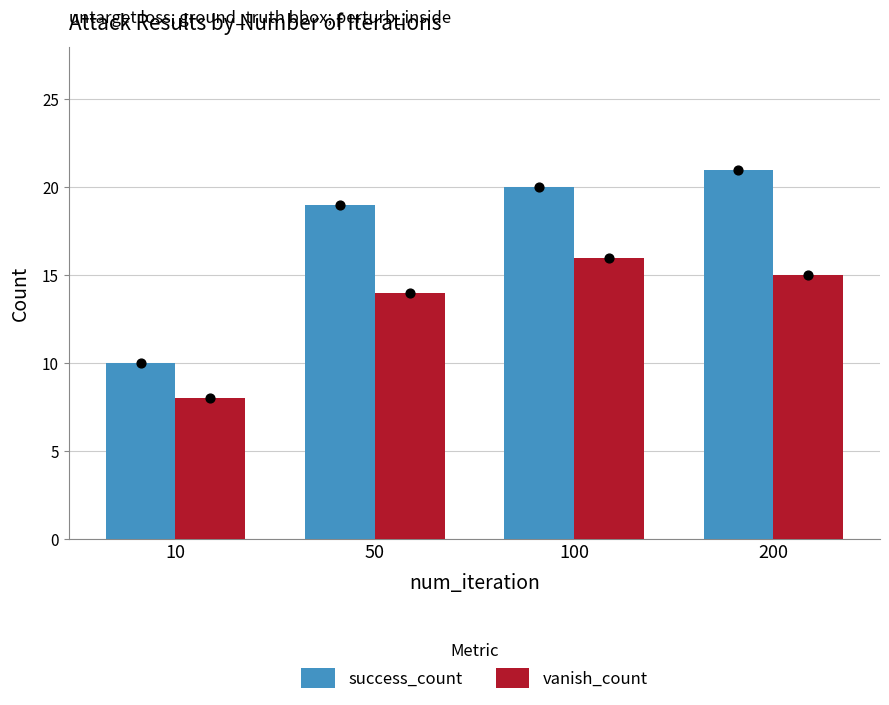

At how many categories does at least one series exceed 9?

4